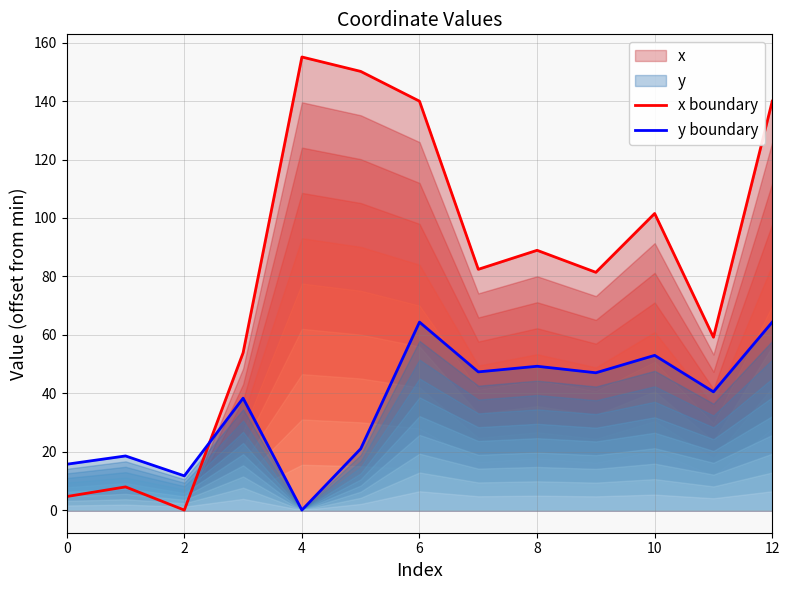

True or false: y boundary has a value of 64.4 at 6.

True